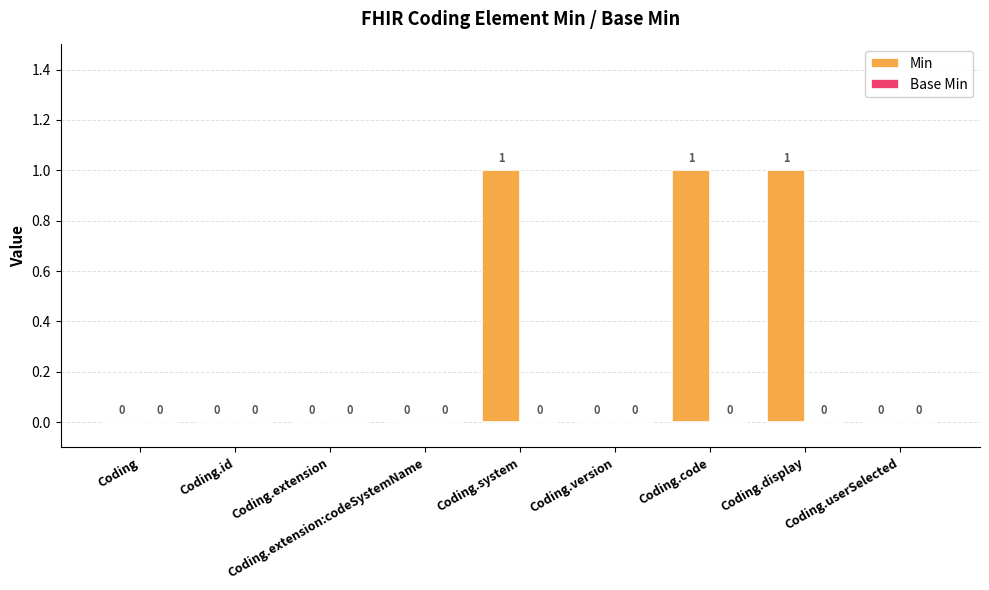

Which has a higher value, Coding.code or Coding.extension:codeSystemName?

Coding.code